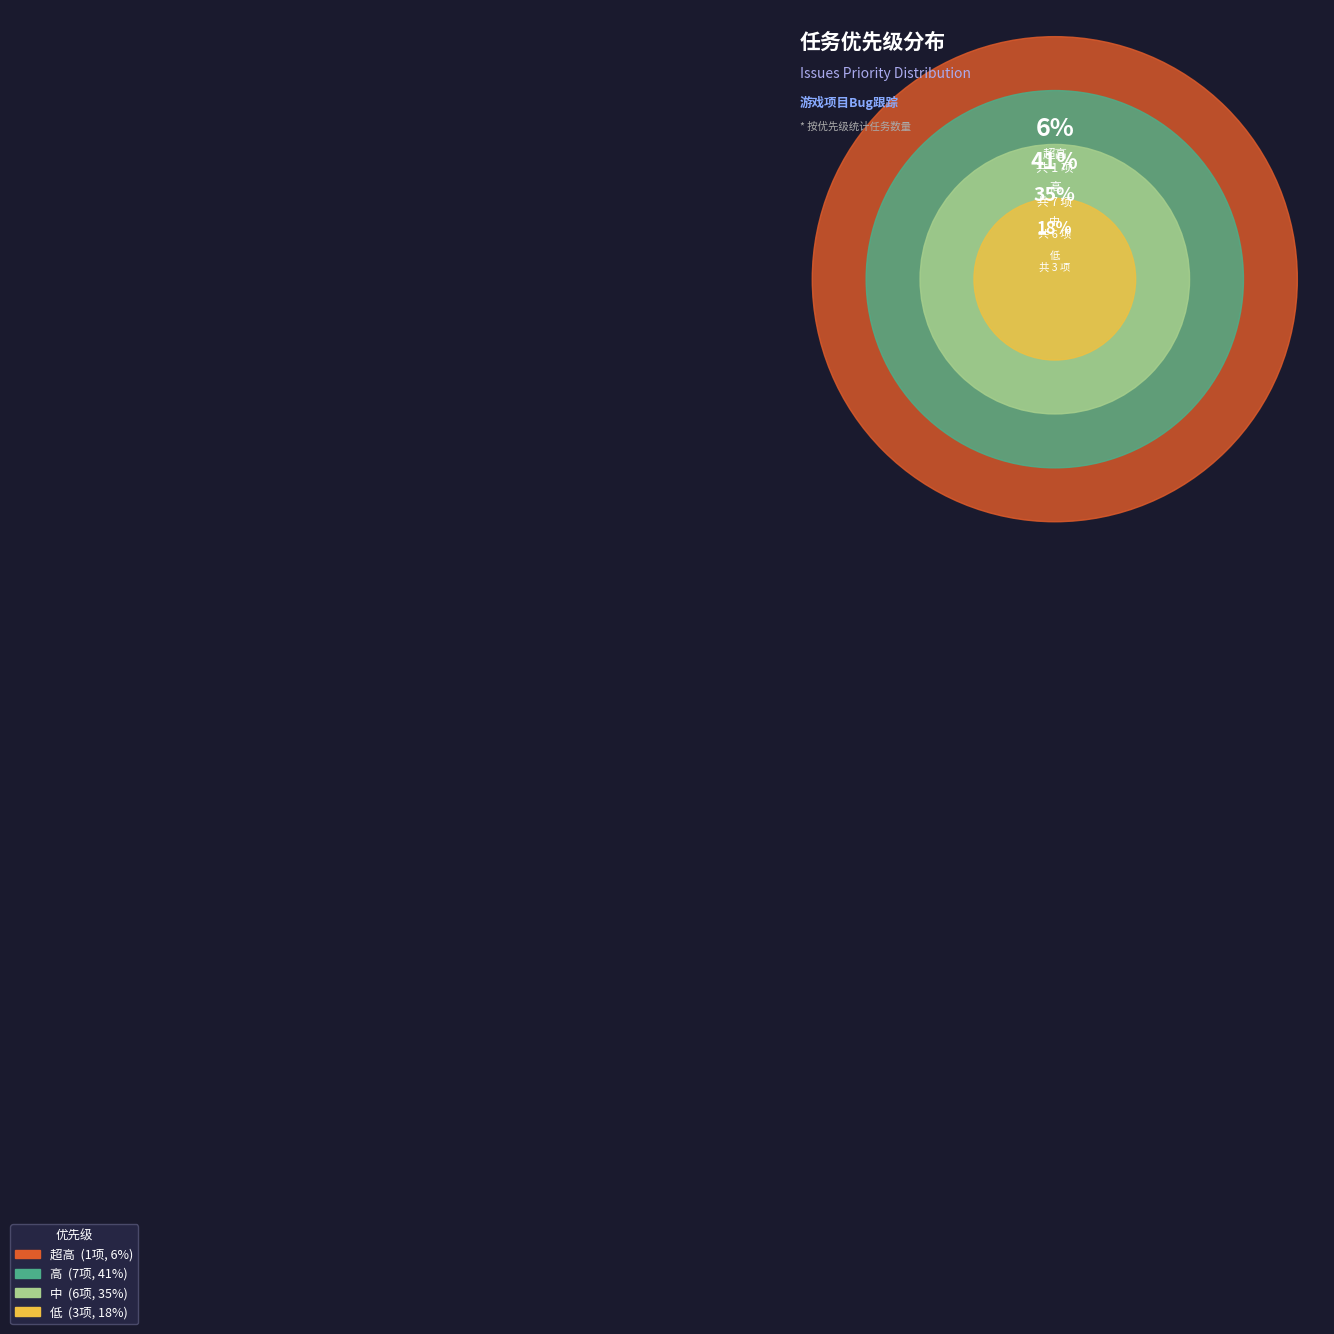

To the nearest percent, what is the difference between the 中 and 低 slice percentages?

18%